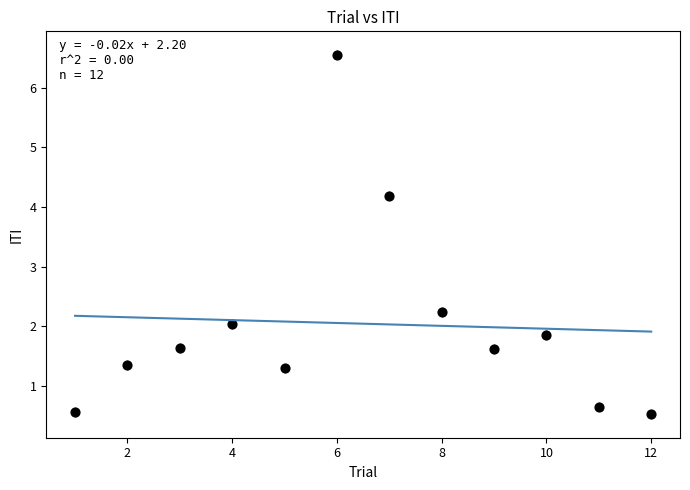

What Y value in the scatter plot is closest to 3?

2.2